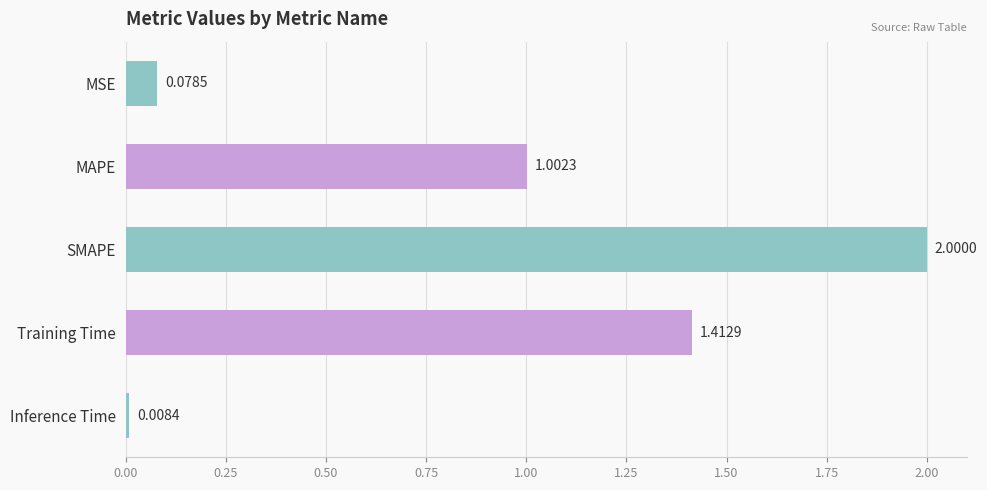

Which label corresponds to the smallest value in the chart?

Inference Time